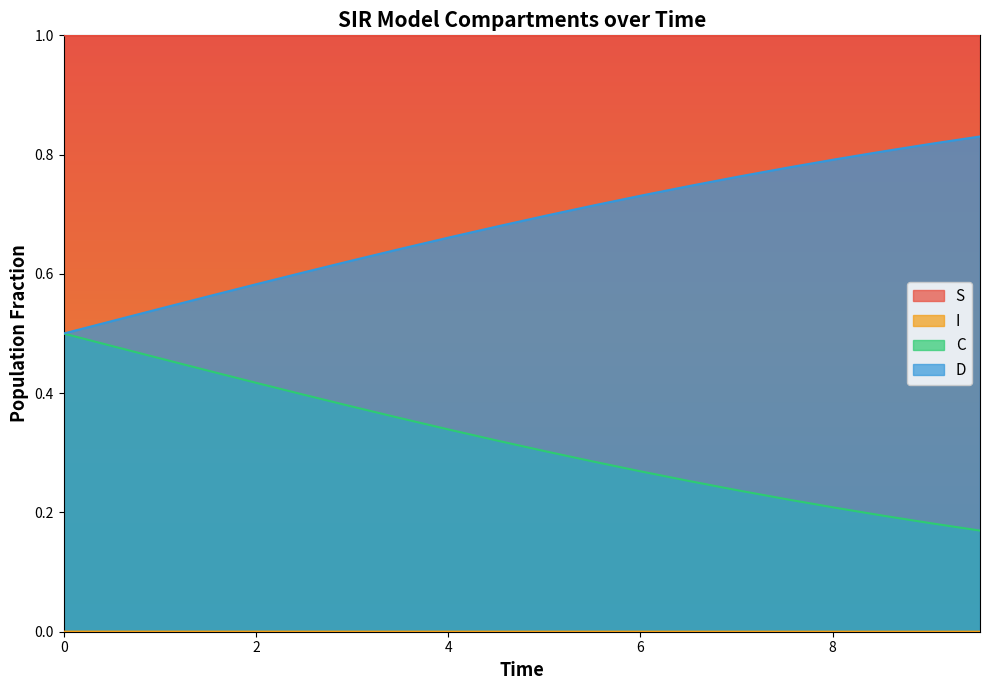

List the series in order of their peak value, highest first.

S, C, D, I